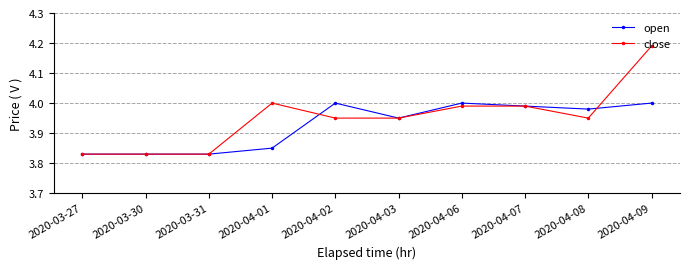

What is the total value across all series at 2020-03-31?

7.7